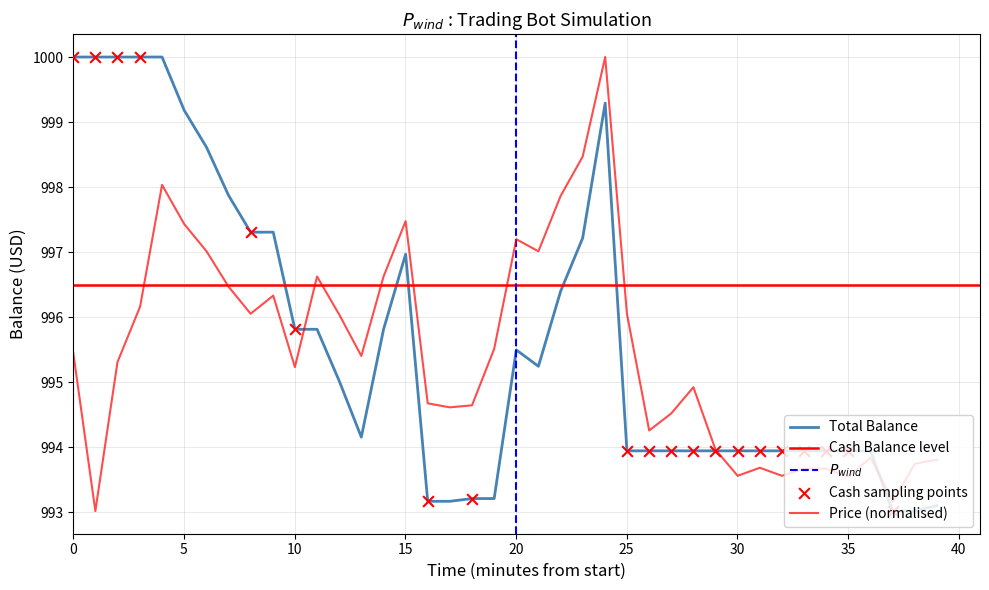

Which series has the widest spread of Y values?

Total Balance